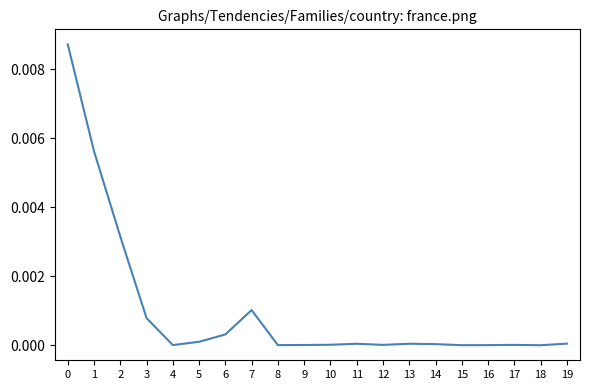

Where is the first local maximum?

7